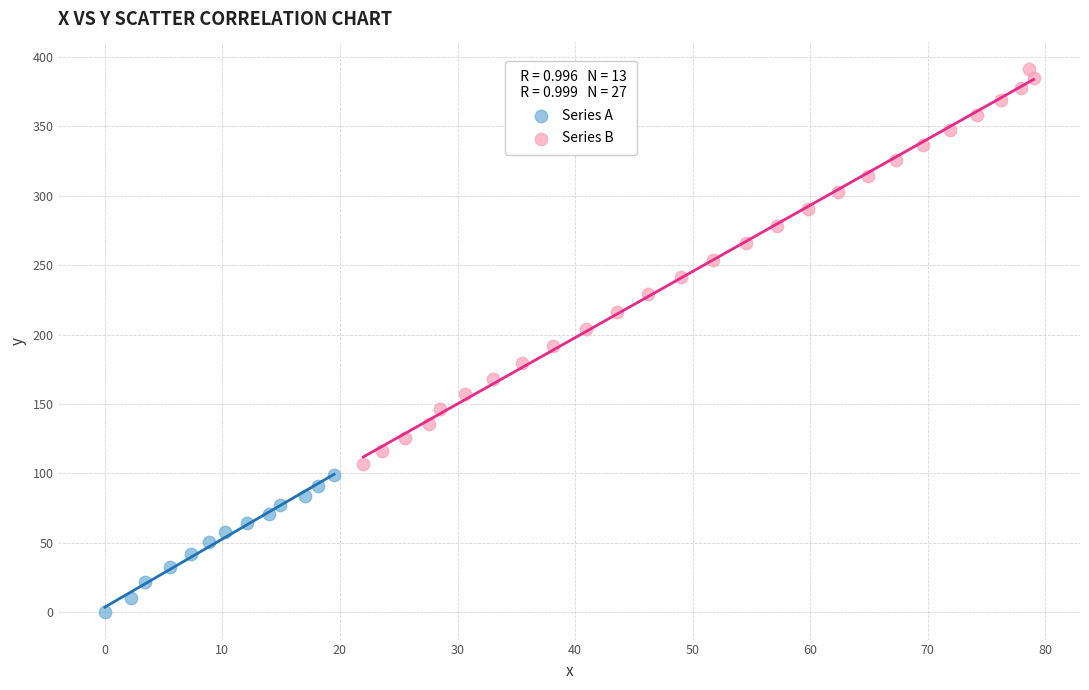

Which series reaches the minimum Y coordinate?

Series A